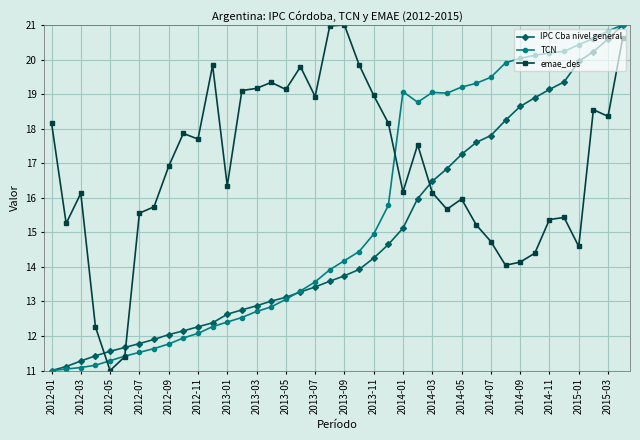

Rank the series by their average value, from highest to lowest.

emae_des, TCN, IPC Cba nivel general